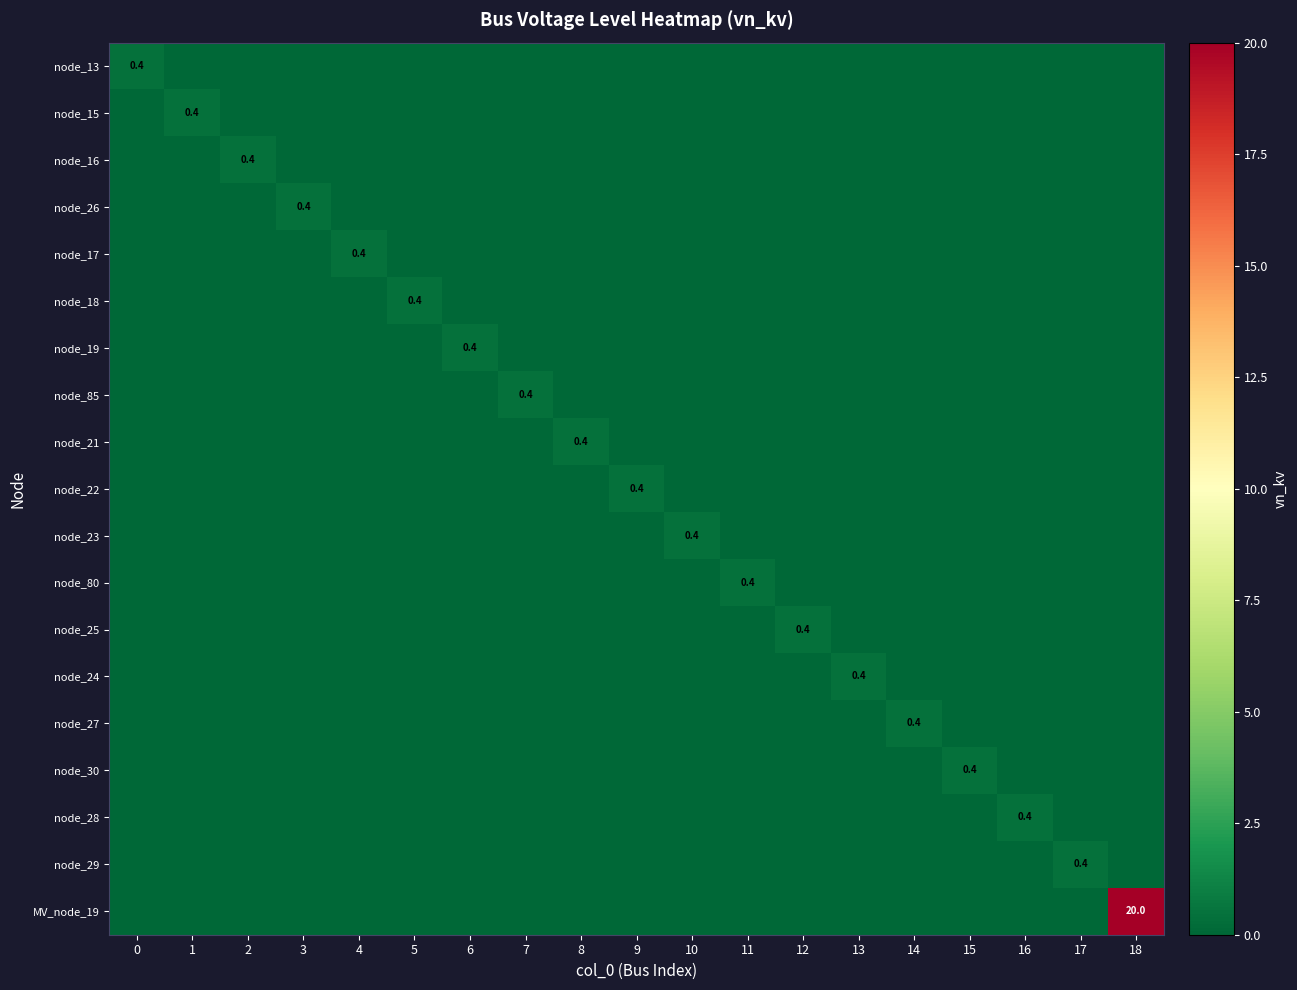

Is it true that node_17 equals 0.4 at 4?

True